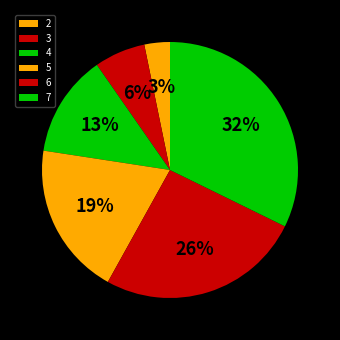

Rank the categories by value from lowest to highest.

2, 3, 4, 5, 6, 7